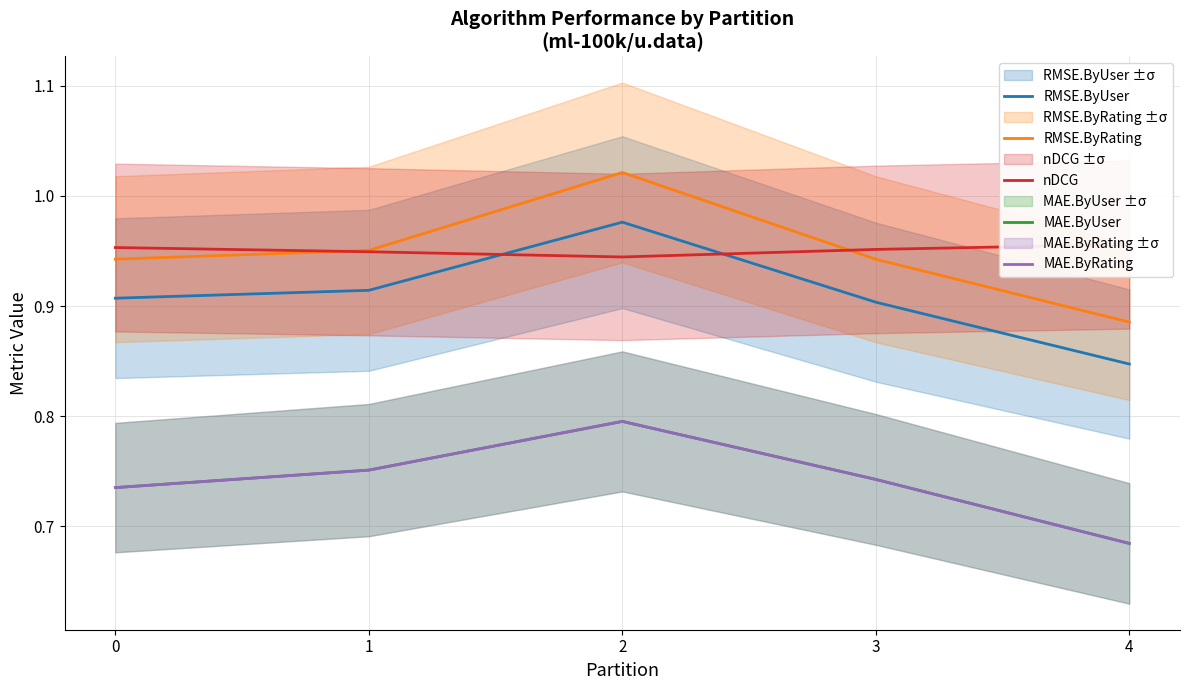

How many series are shown in this chart?

5